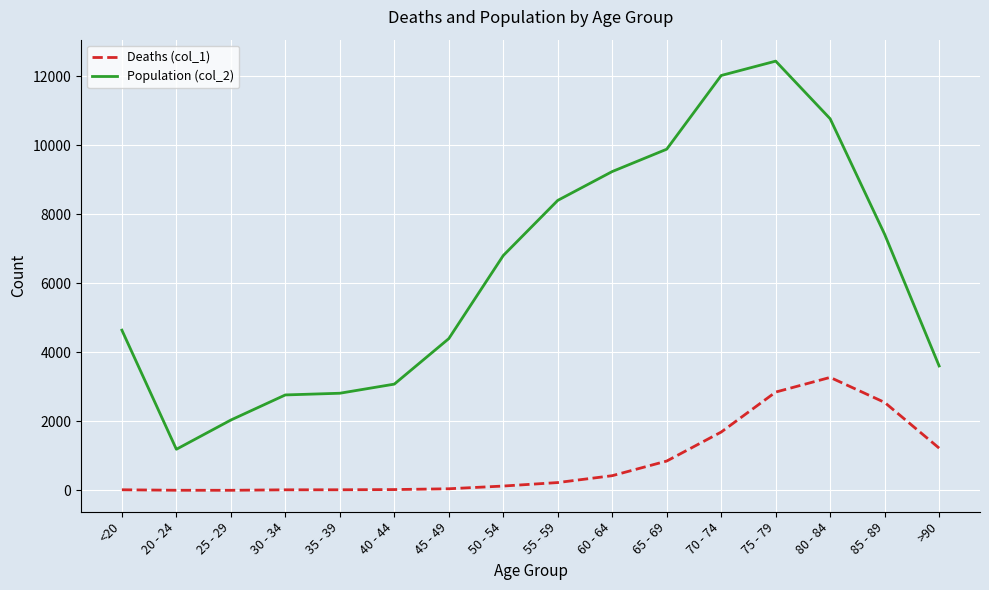

True or false: Population (col_2) and Deaths (col_1) cross at least once.

False